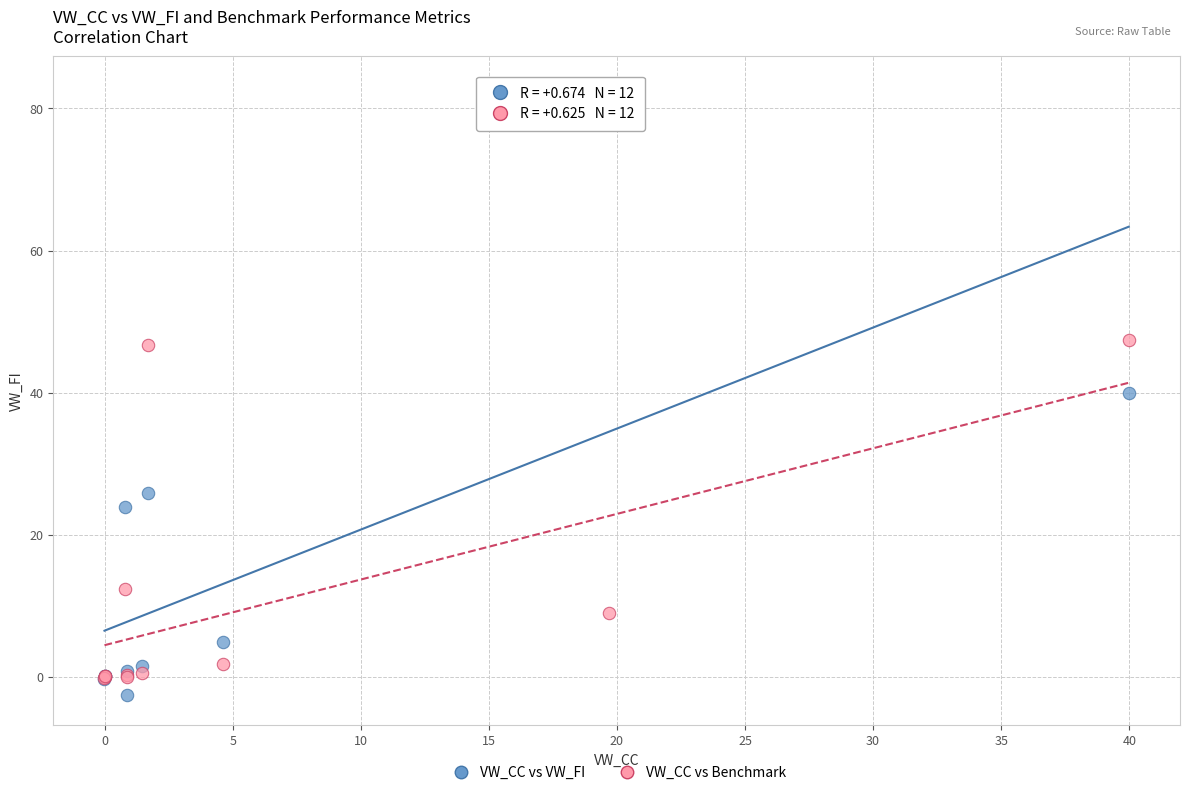

Which series reaches the maximum Y coordinate?

VW_CC vs VW_FI